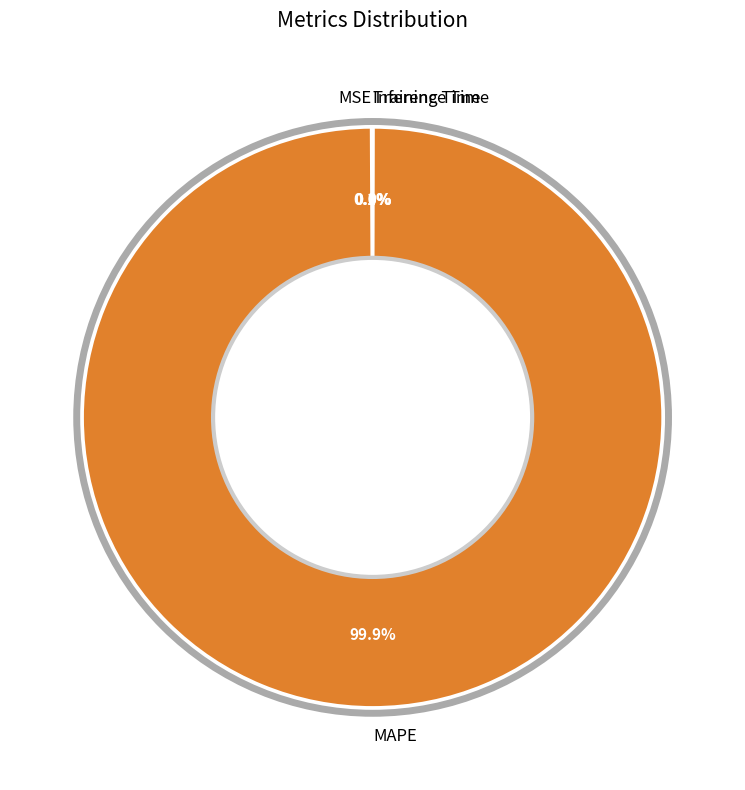

Is there any slice that represents more than half of the pie?

Yes